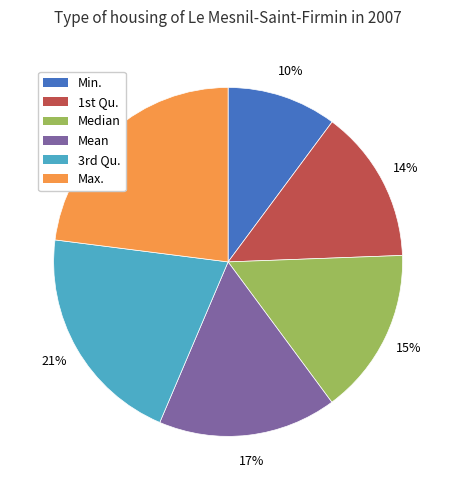

Rank the categories by value from lowest to highest.

Min., 1st Qu., Median, Mean, 3rd Qu., Max.